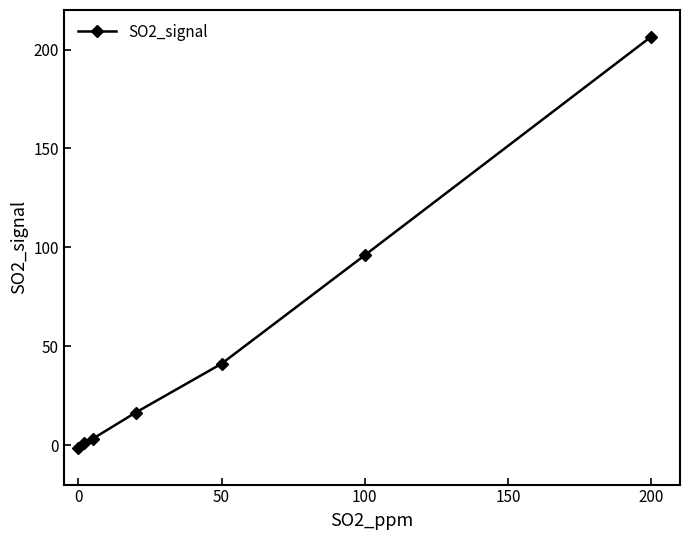

What is the difference between the maximum and minimum values?

207.9